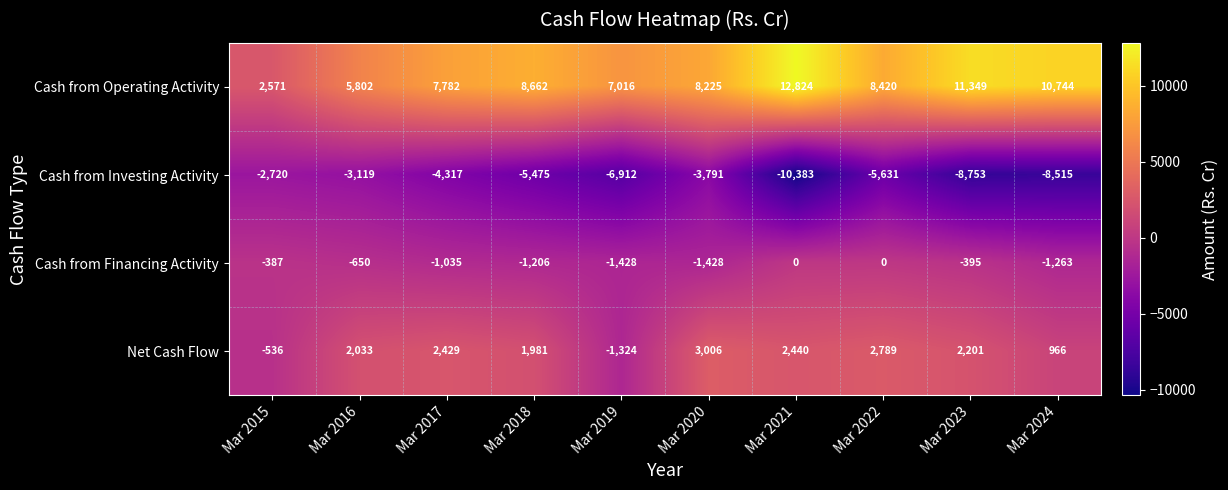

At which category is the sum across all series the highest?

Mar 2020